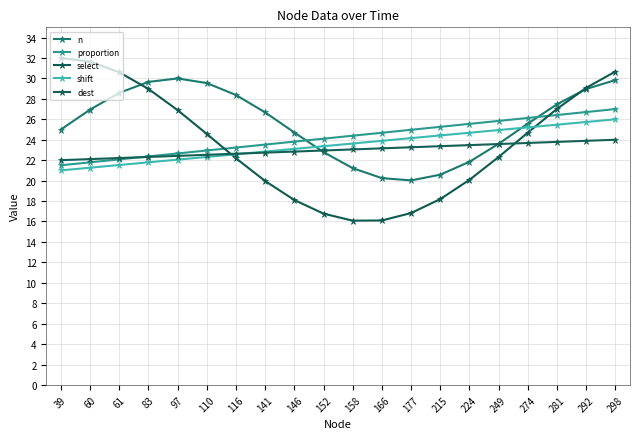

Rank the series at 224 from lowest to highest value.

select, n, dest, shift, proportion